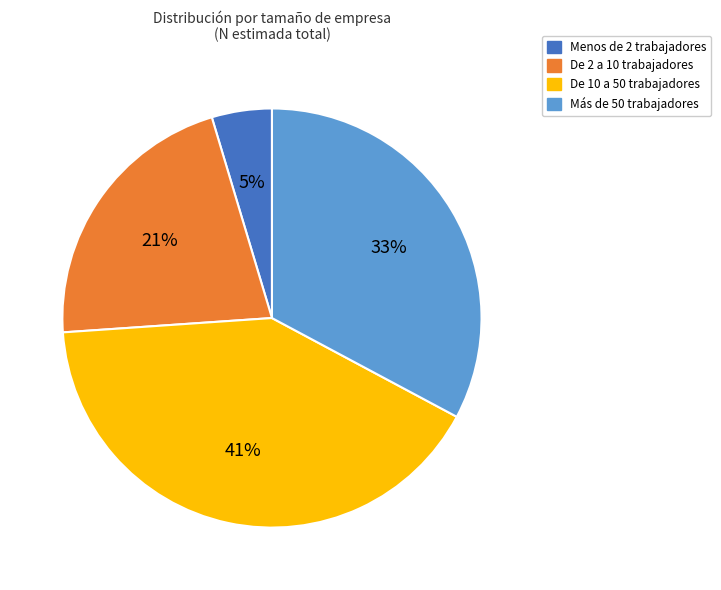

How many slices are in this pie chart?

4